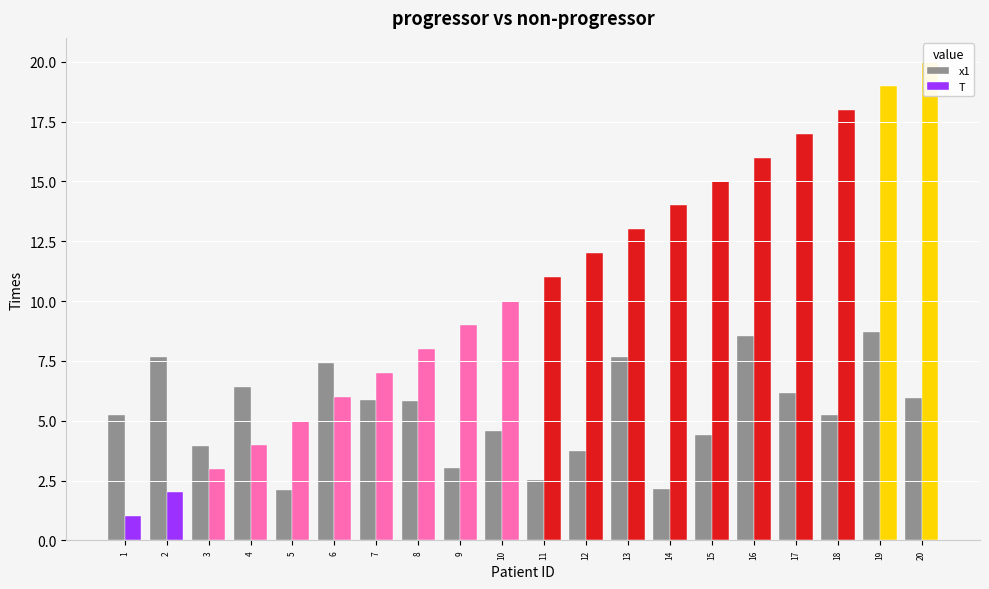

Which series changed the most between 1 and 19?

T